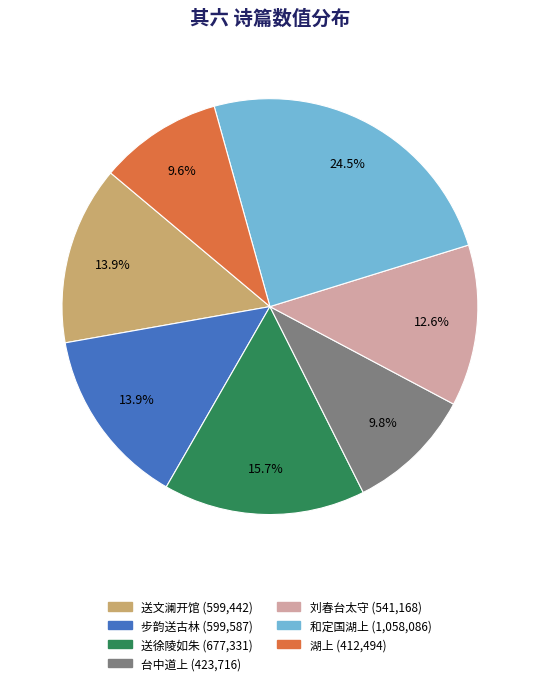

Does any single category account for the majority?

No